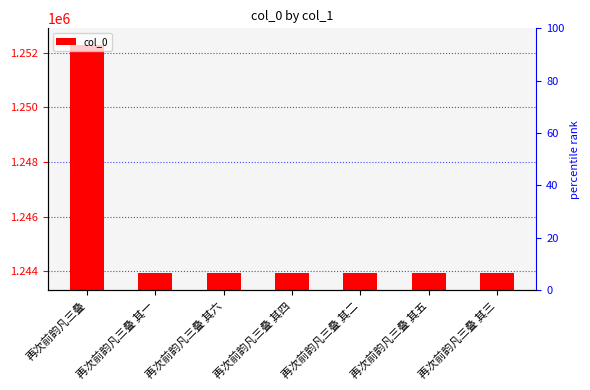

List the labels in order of value, largest first.

再次前韵凡三叠, 再次前韵凡三叠 其六, 再次前韵凡三叠 其五, 再次前韵凡三叠 其四, 再次前韵凡三叠 其三, 再次前韵凡三叠 其二, 再次前韵凡三叠 其一